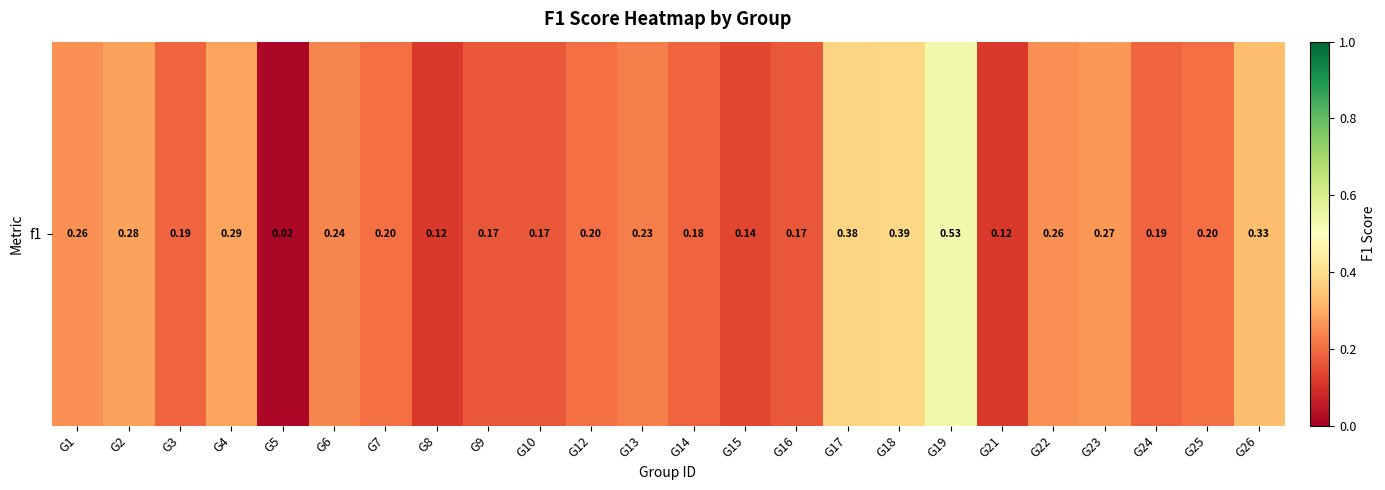

What is the difference between the maximum and minimum values?

0.5